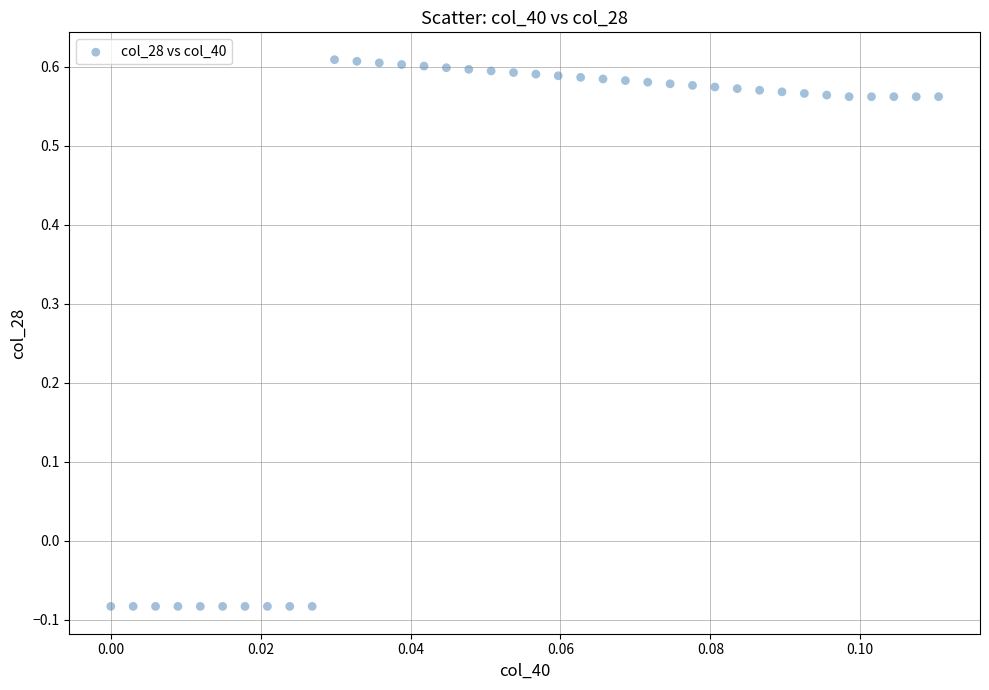

What is the range of Y values (max minus min)?

0.7